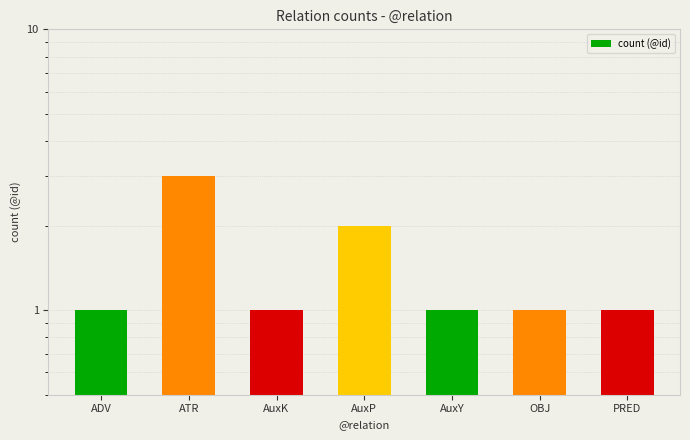

Reading left to right, list all the values displayed in this chart.

1	3	1	2	1	1	1